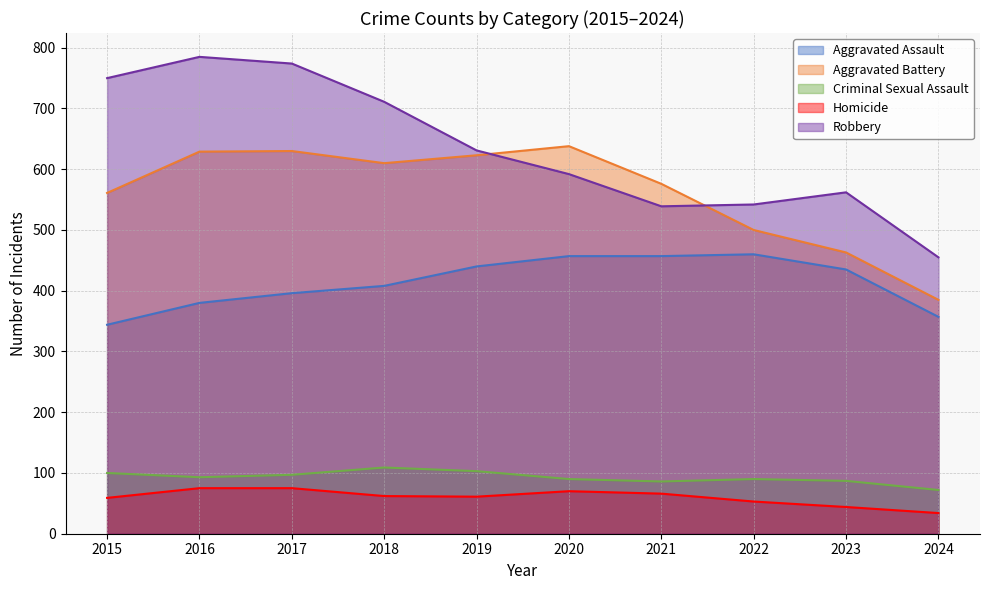

The Homicide series shows 59 at 2015. True or false?

True